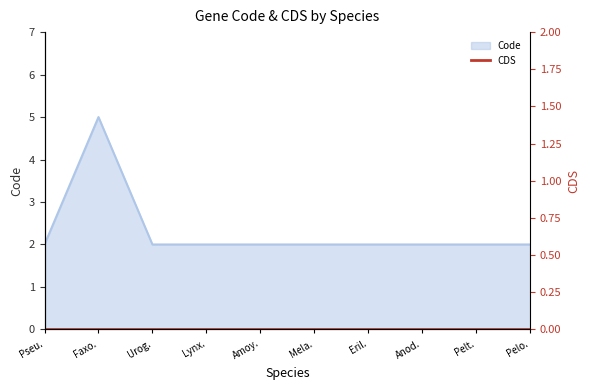

Is it true that Code equals 3 at Pelt.?

False